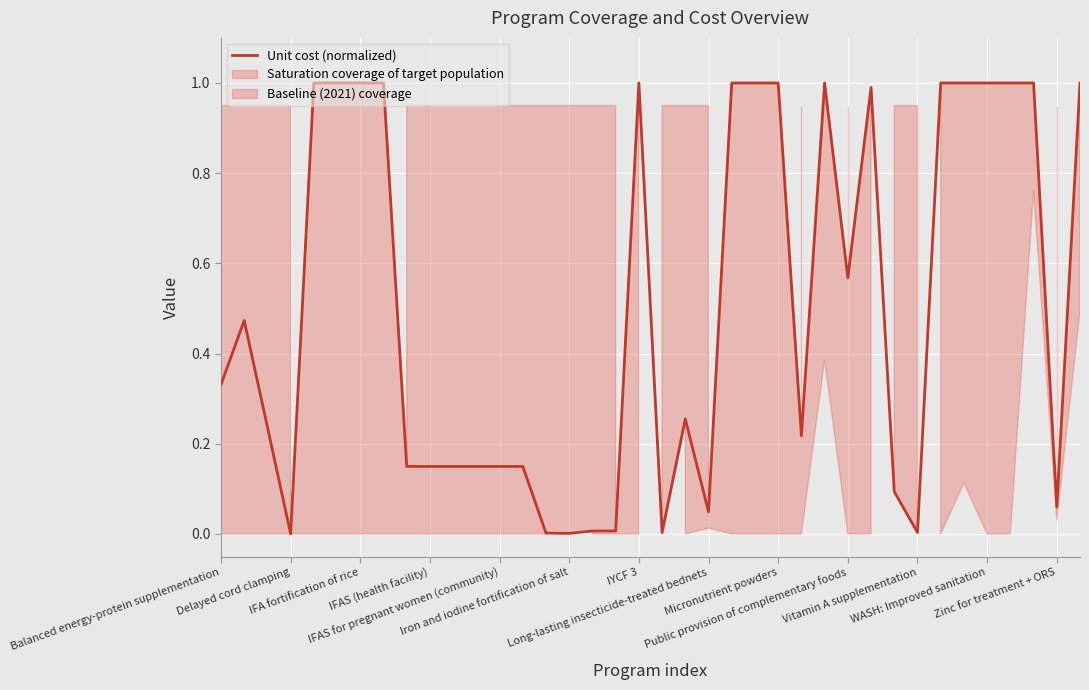

What is the highest value of the Unit cost (normalized) series?

1.0